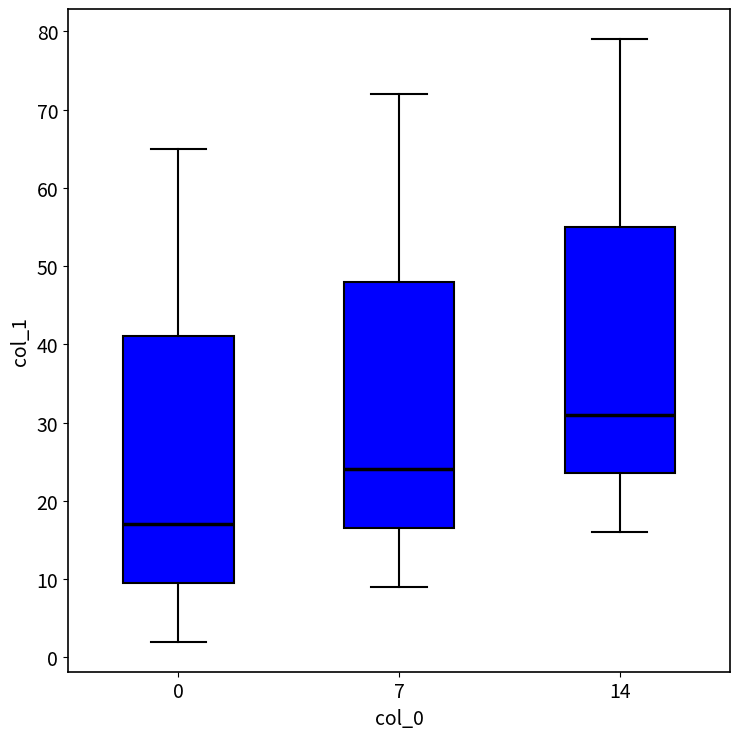

Reading left to right, transcribe this box plot: for each box, give where its median line is, the range the box spans, and where its two whiskers end, as read against the y-axis. The values are not printed on the chart, so give them approximately, as read against the axis.

0: median 17, box 10 to 41, whiskers 2 to 65
7: median 24, box 17 to 48, whiskers 9 to 72
14: median 31, box 24 to 55, whiskers 16 to 79